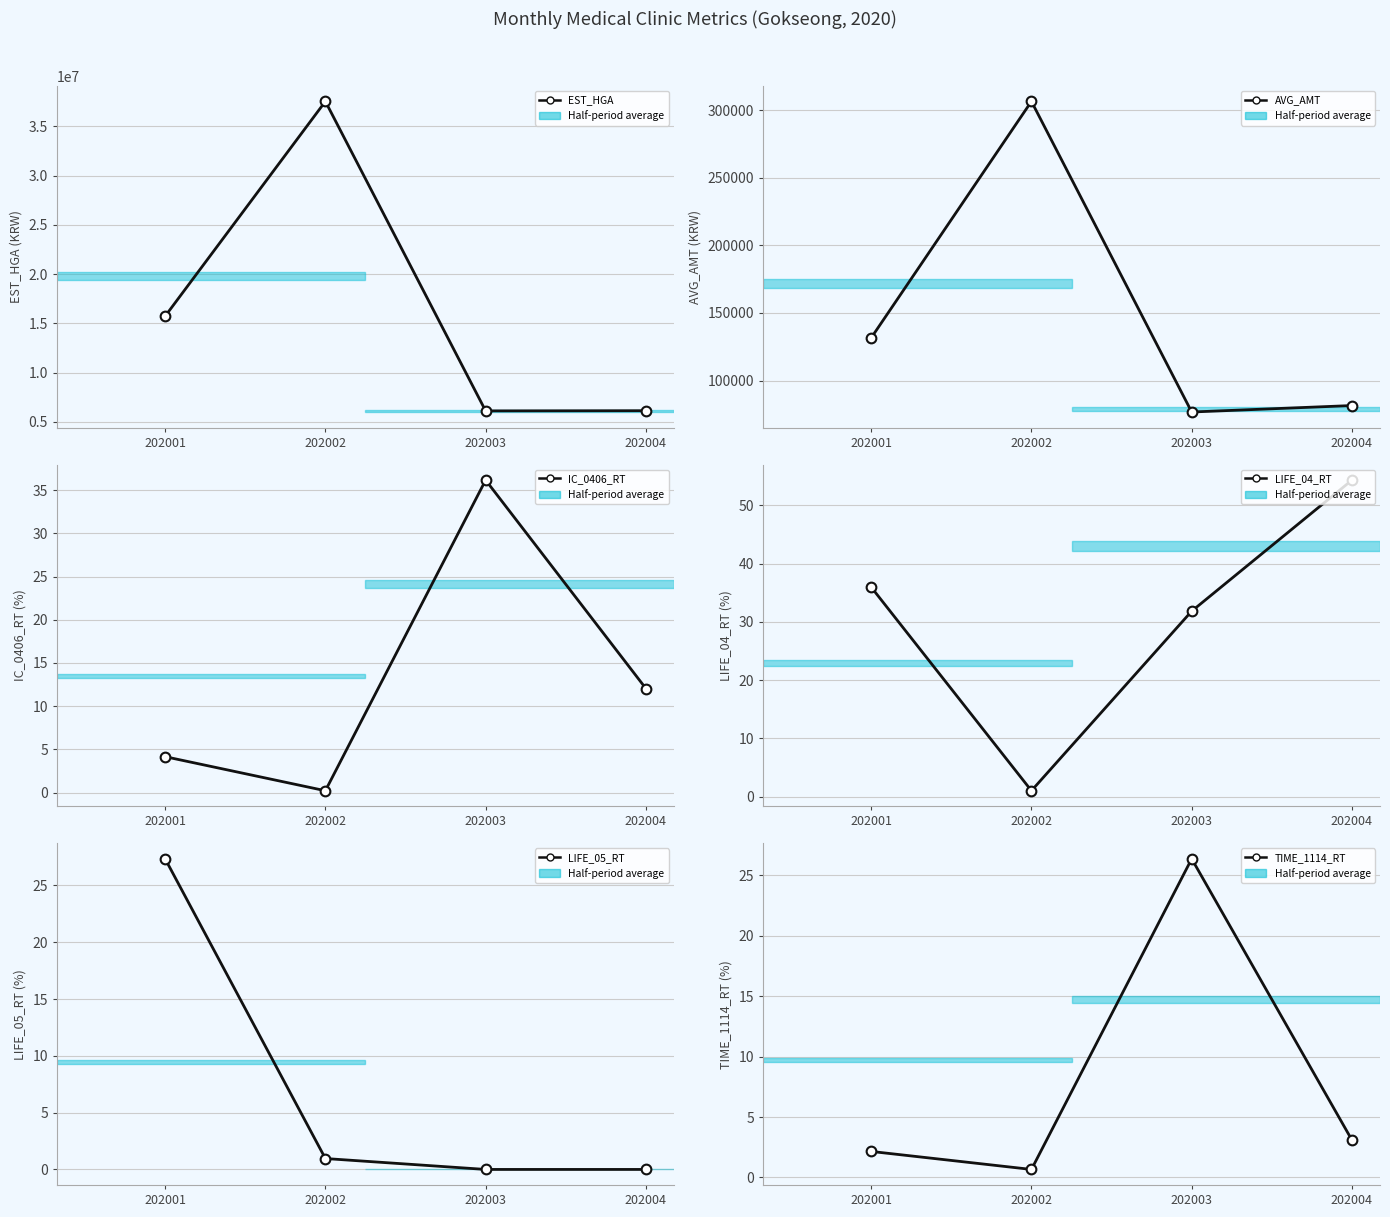

Rank the series at 202002 from highest to lowest value.

EST_HGA, AVG_AMT, LIFE_04_RT, LIFE_05_RT, TIME_1114_RT, IC_0406_RT